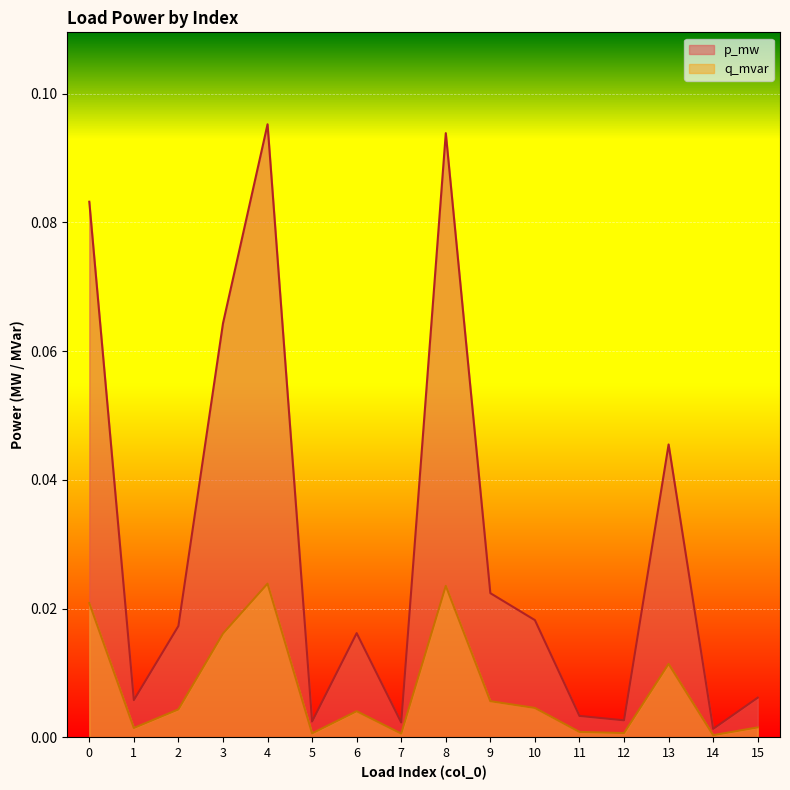

True or false: q_mvar has more than 0 interior local peaks.

True